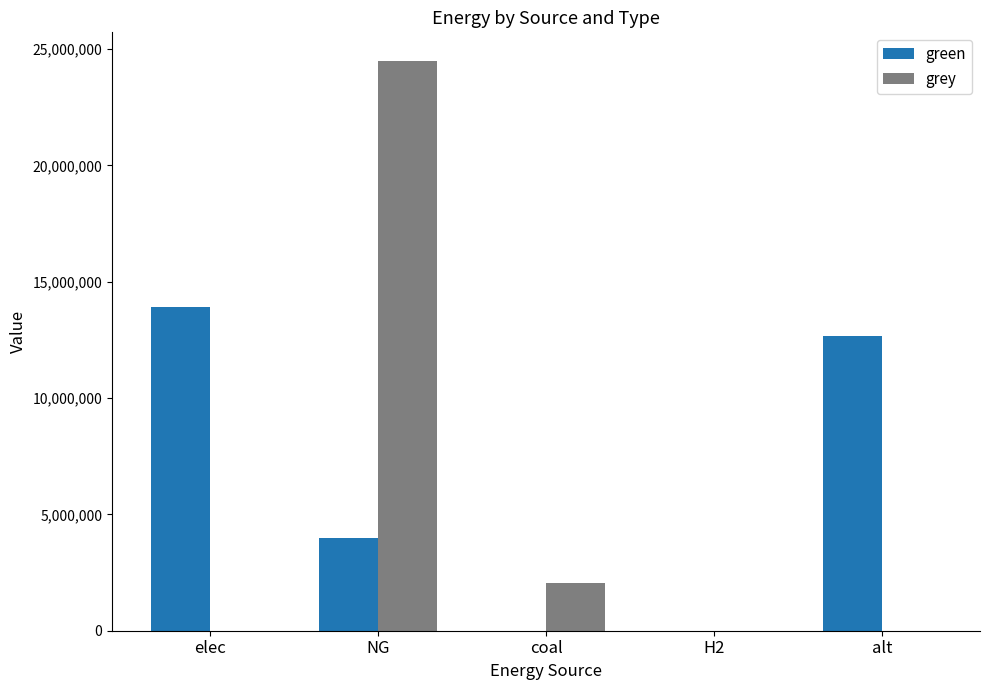

How many groups of bars are there?

5